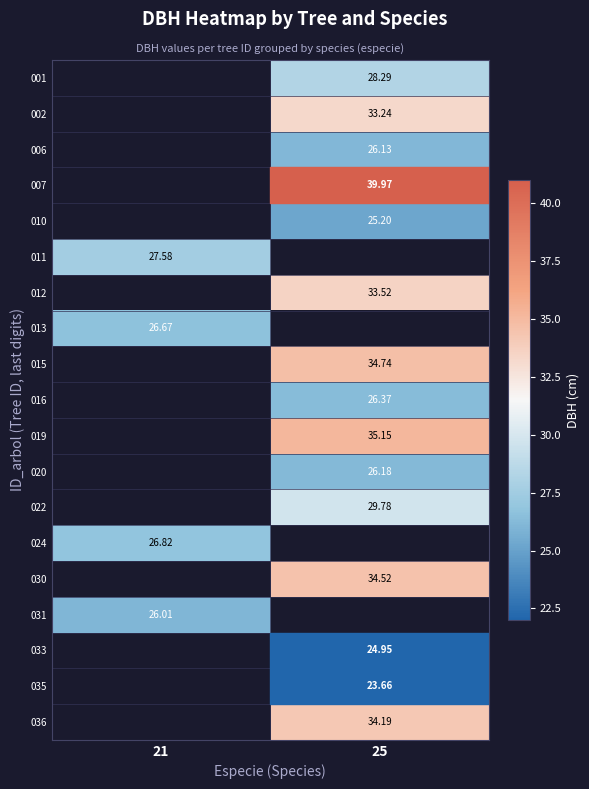

True or false: 036 has a value of 60.8 at 25.

False